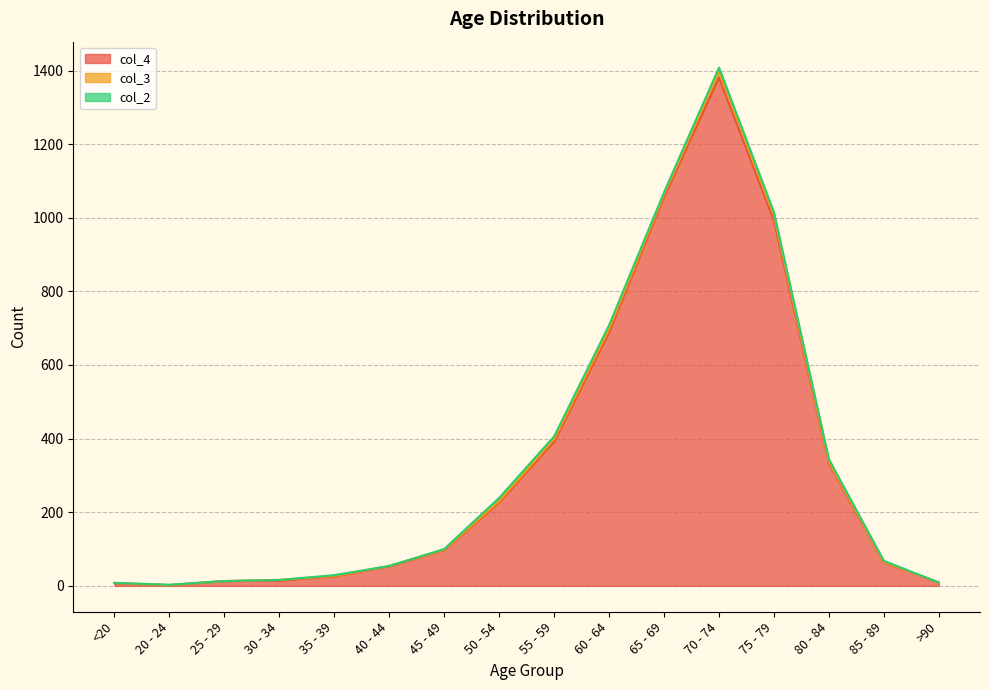

How many interior local peaks does the col_2 series have?

5